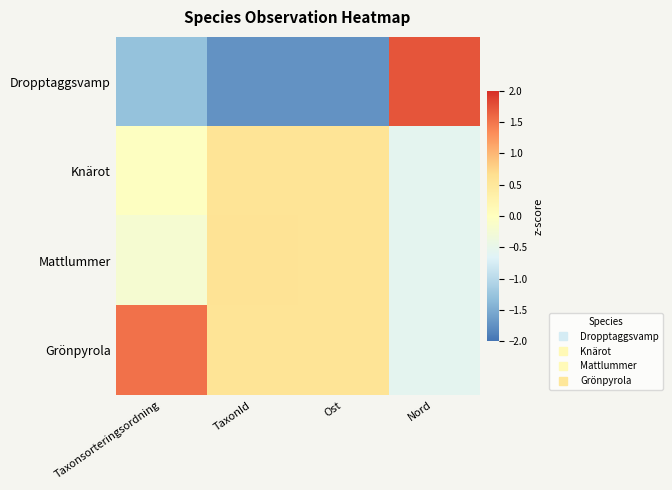

What is the minimum value shown in the chart?

-1.7